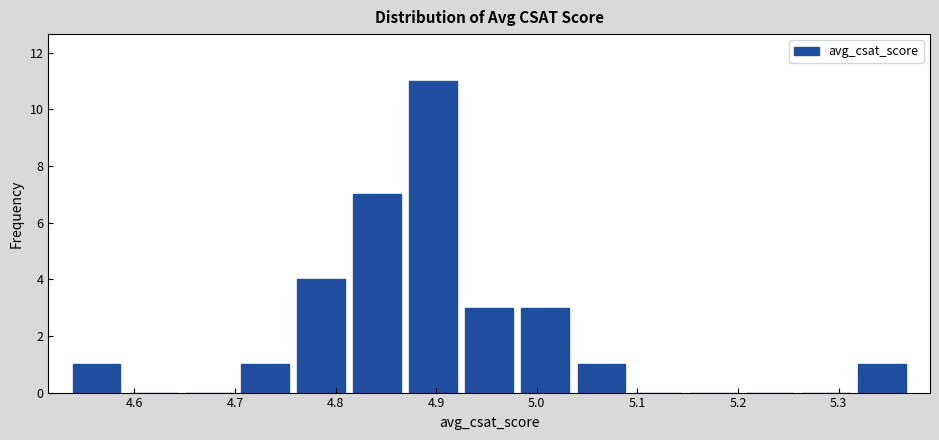

Reading left to right, list every bar in this chart as the range it spans on the x-axis followed by its height. Neither the bar edges nor the heights are printed on the chart, so give them approximately, as read against the axes.

4.53 to 4.59: 1
4.59 to 4.65: 0
4.65 to 4.70: 0
4.70 to 4.76: 1
4.76 to 4.81: 4
4.81 to 4.87: 7
4.87 to 4.92: 11
4.92 to 4.98: 3
4.98 to 5.04: 3
5.04 to 5.09: 1
5.09 to 5.15: 0
5.15 to 5.20: 0
5.20 to 5.26: 0
5.26 to 5.32: 0
5.32 to 5.37: 1